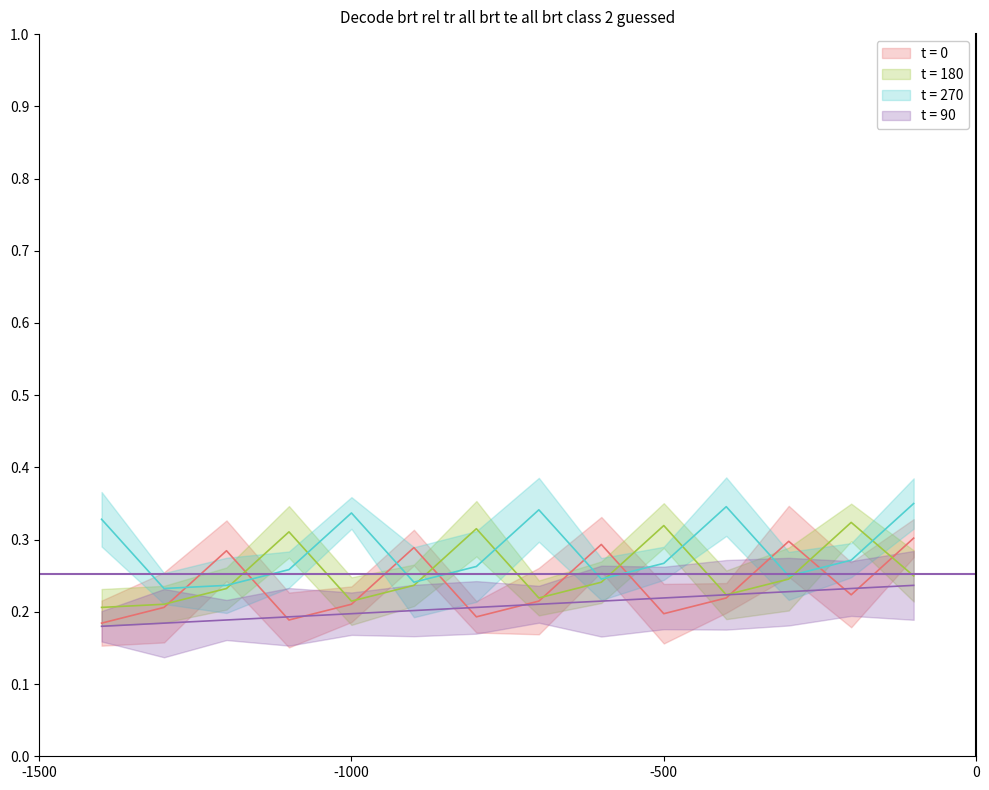

What is the total value across all series at -500?

1.0